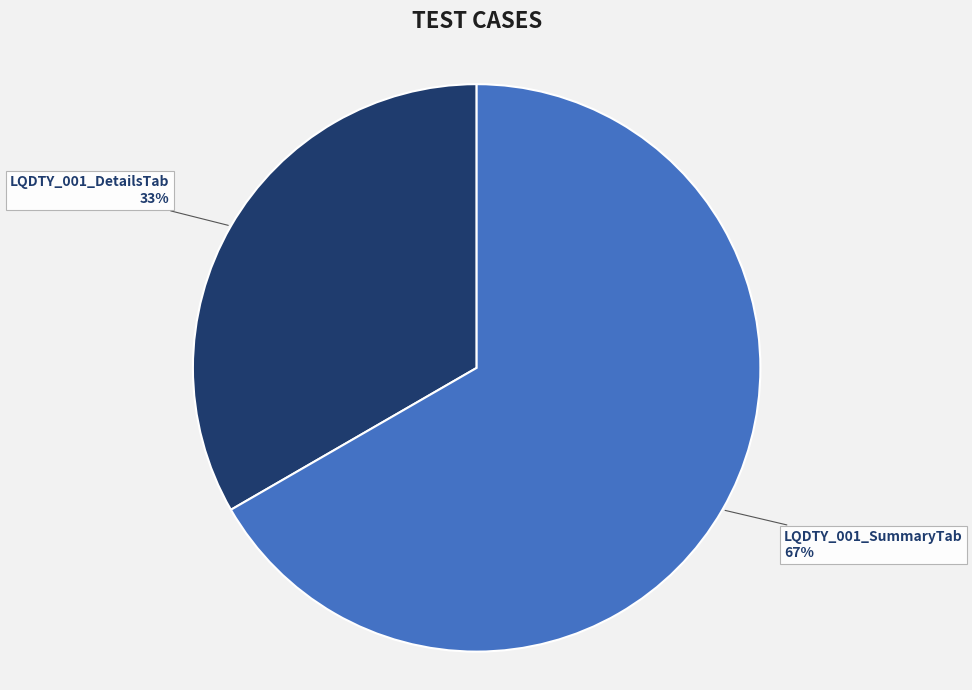

How many slices are in this pie chart?

2